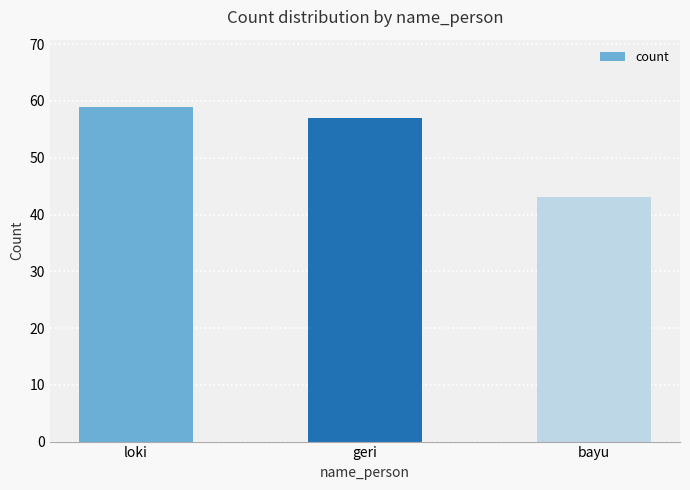

Between geri and loki, which is larger?

loki